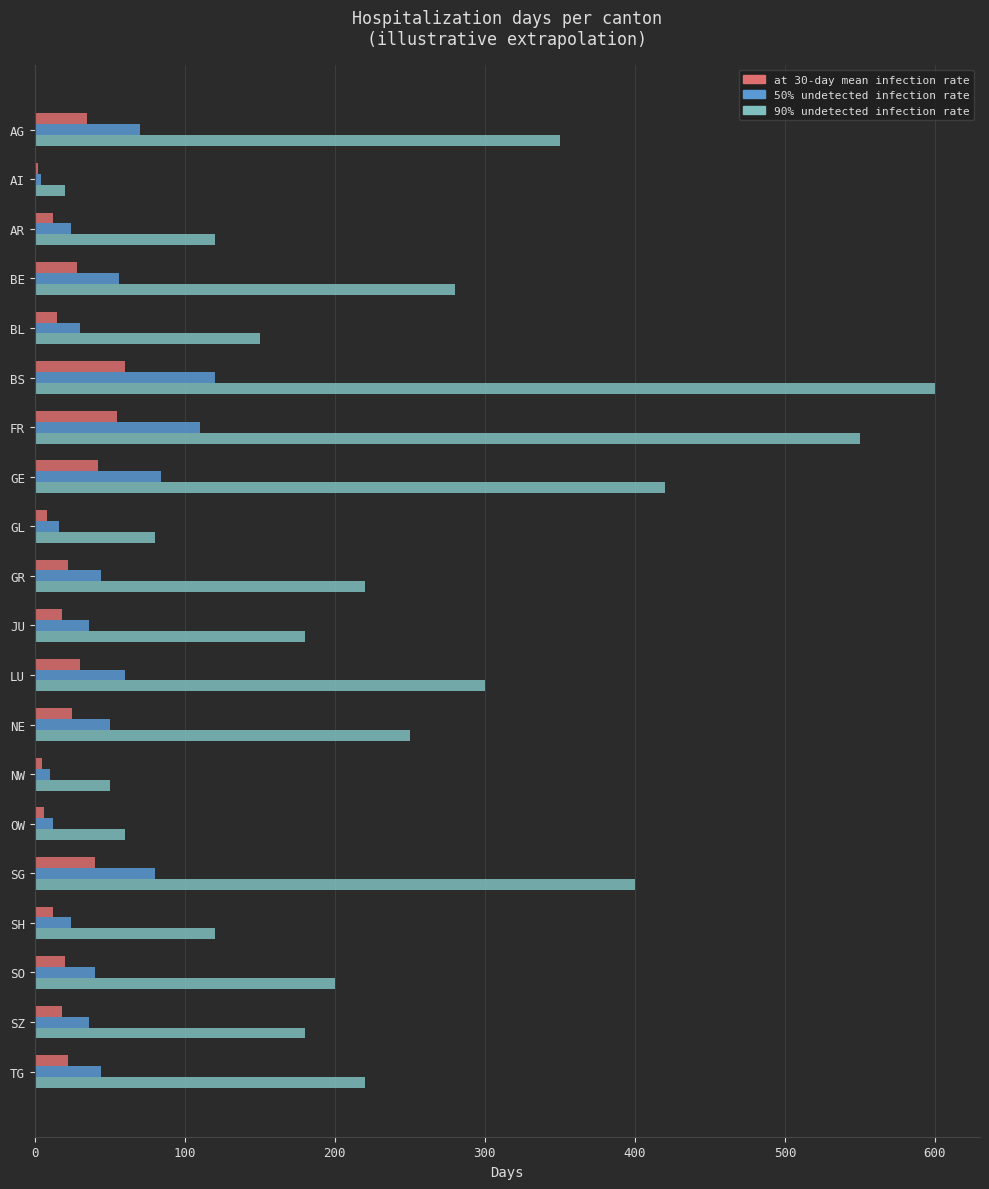

How many data points in 90% undetected infection rate are less than 220?

10